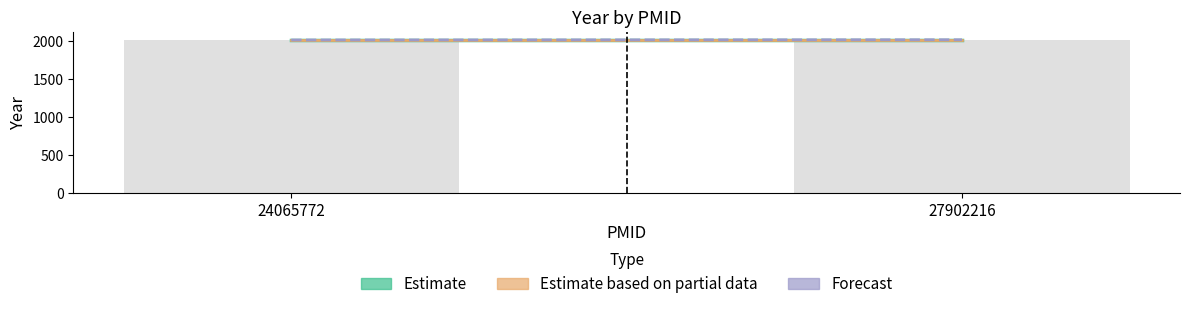

List the labels in order of Estimate value, smallest first.

24065772, 27902216